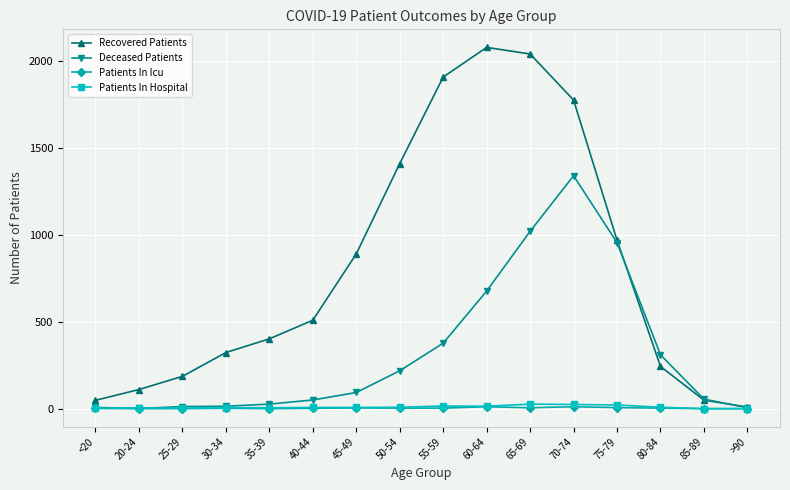

Is it true that Patients In Hospital equals 7 at 40-44?

True